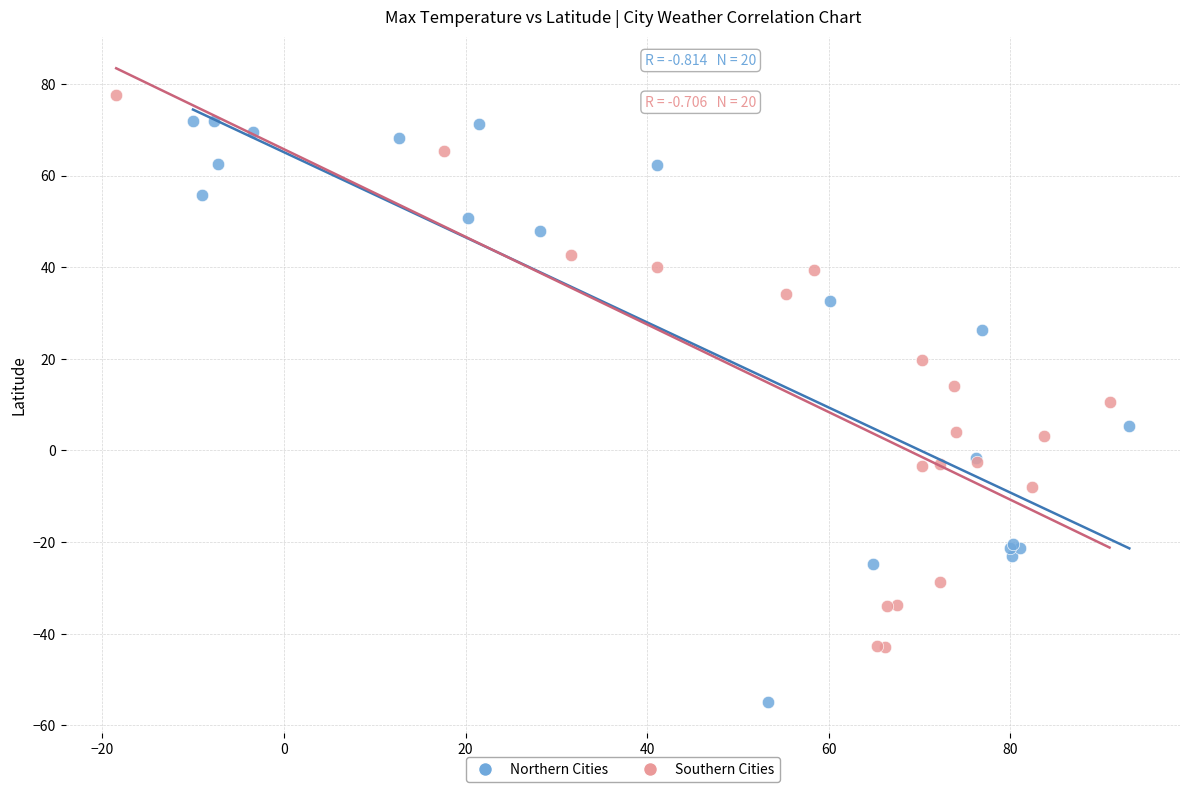

Which series has the widest spread of Y values?

Northern Cities